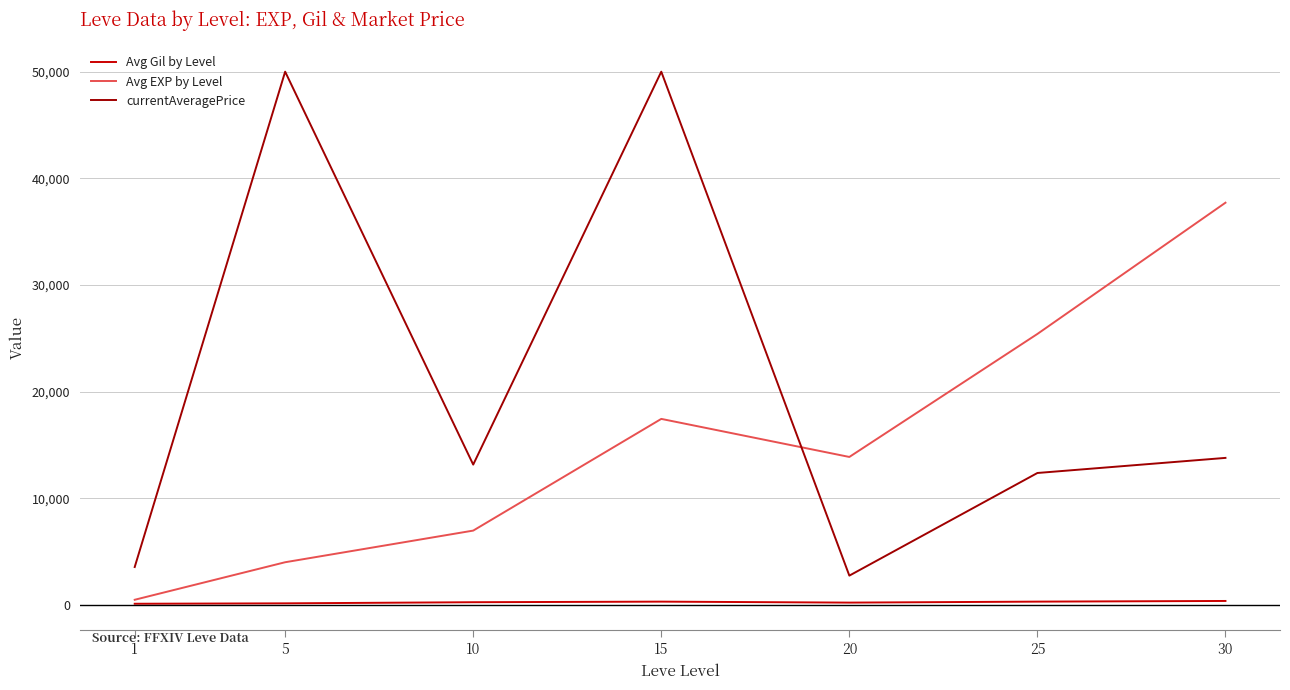

What are all the series names shown in the legend?

Avg Gil by Level, Avg EXP by Level, currentAveragePrice